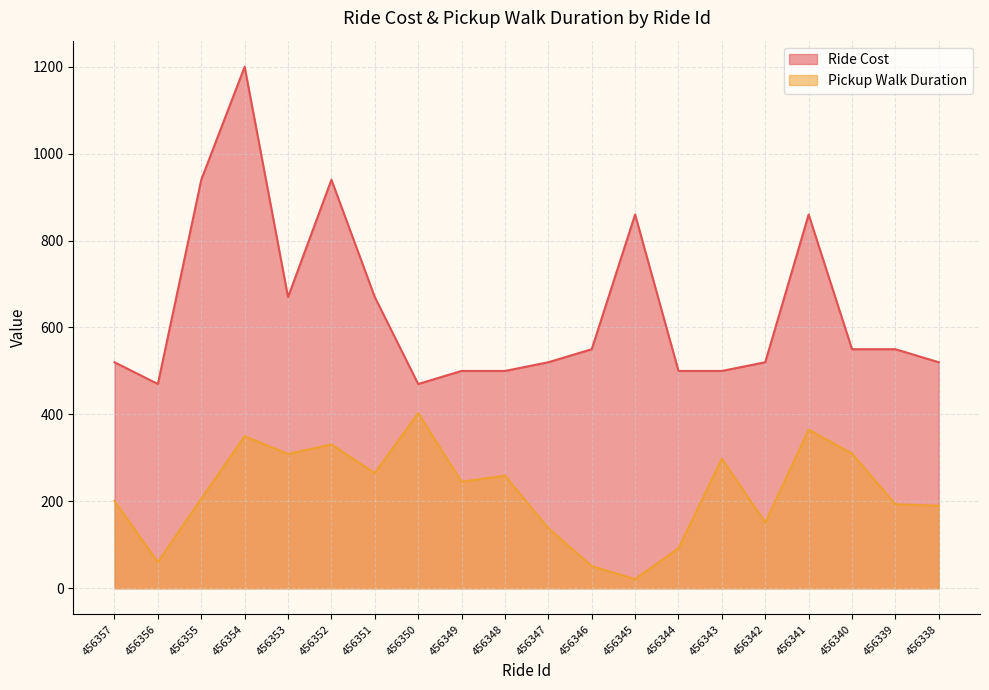

Is the value of Pickup Walk Duration at 456340 greater than the value of Ride Cost at 456348?

No